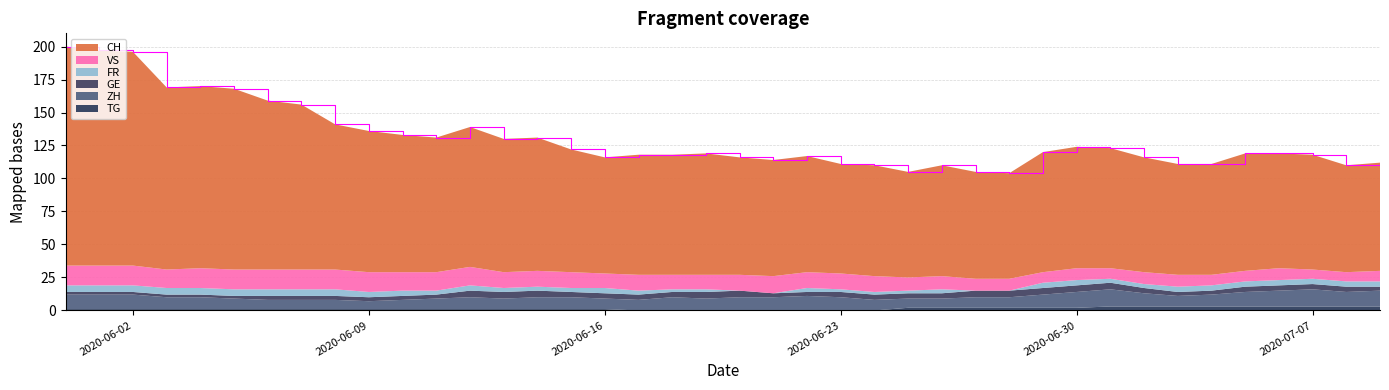

Reading left to right, what are all the values shown in this chart?

CH: 166	163	162	138	138	137	128	125	110	107	104	102	106	101	101	93	88	91	91	92	89	88	88	83	84	80	84	81	80	91	92	91	87	84	84	89	87	87	81	82
GE: 2	2	2	2	2	2	3	3	3	3	3	3	5	5	5	4	4	4	4	5	5	3	3	4	4	4	4	5	5	5	5	5	4	3	3	4	4	4	4	3
ZH: 11	11	11	9	9	8	7	7	7	6	7	8	9	8	9	9	8	8	10	9	10	10	11	10	8	7	7	8	8	10	12	13	10	8	9	11	12	13	11	12
VS: 15	15	15	14	15	15	15	15	15	15	14	14	14	12	12	12	11	12	11	11	12	13	12	12	12	10	10	9	9	8	9	8	9	9	8	8	9	7	7	8
FR: 5	5	5	5	5	5	5	5	5	4	4	3	4	3	3	3	4	3	2	2	0	0	3	2	2	2	3	0	0	4	4	3	3	4	4	4	4	4	4	4
TG: 1	1	1	1	1	1	1	1	1	1	1	1	1	1	1	1	1	0	0	0	0	0	0	0	0	2	2	2	2	2	2	3	3	3	3	3	3	3	3	3